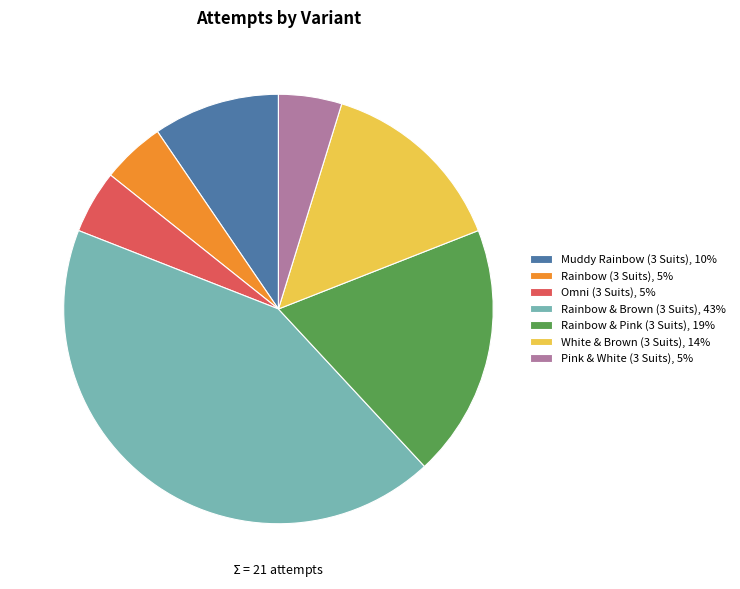

Which has a higher value, Pink & White (3 Suits) or Muddy Rainbow (3 Suits)?

Muddy Rainbow (3 Suits)